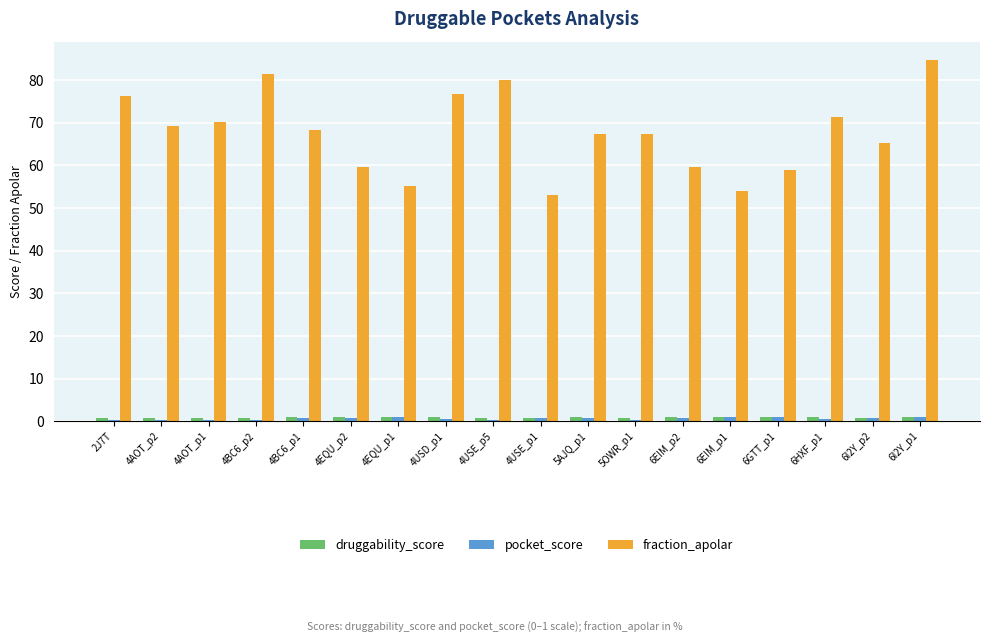

True or false: druggability_score has a value of 0.9 at 6EIM_p2.

True